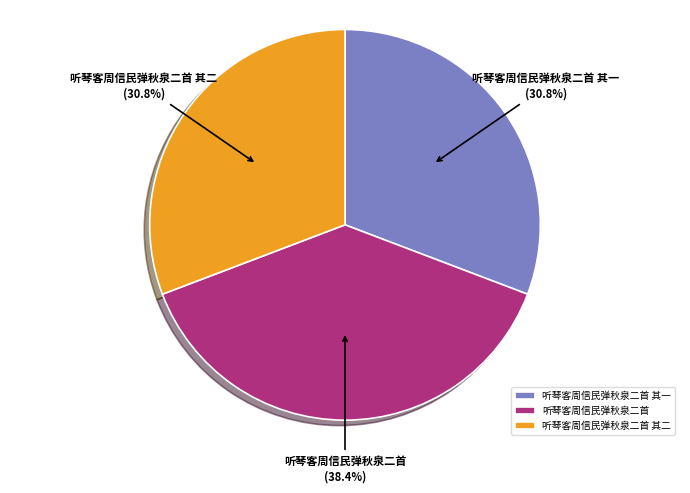

What is the largest slice in the pie chart?

听琴客周信民弹秋泉二首